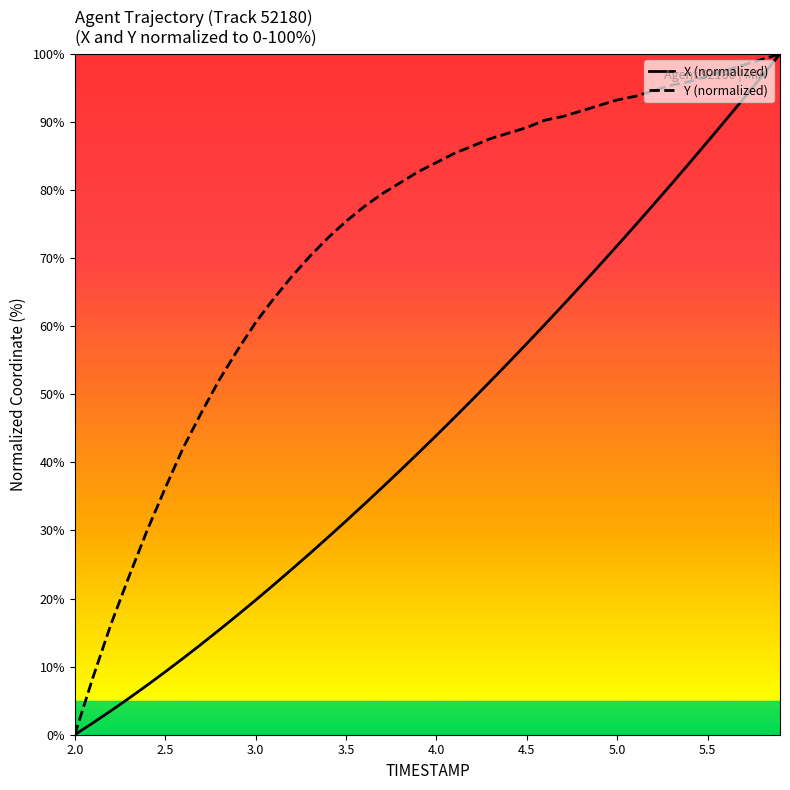

What is the highest value of the X (normalized) series?

100.0